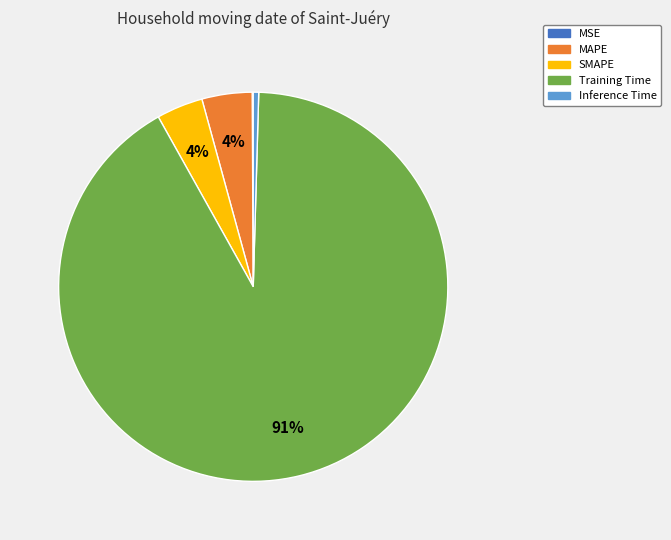

Which has a higher value, Inference Time or MAPE?

MAPE